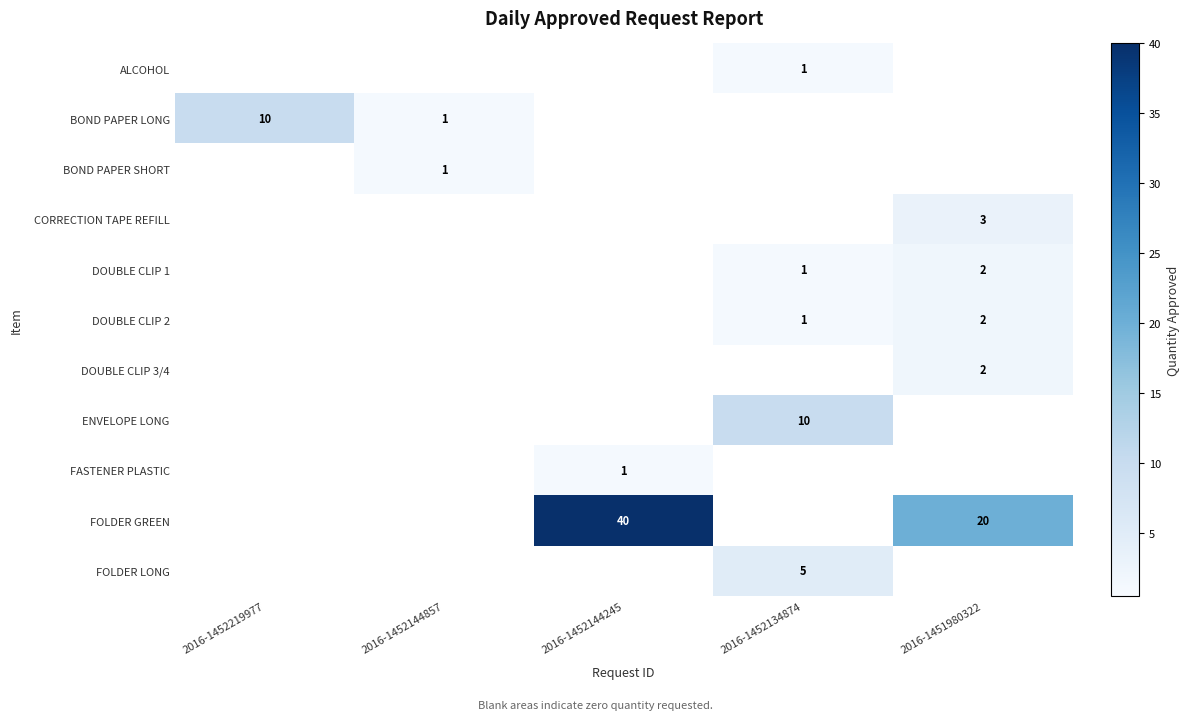

Is it true that FOLDER GREEN equals 20 at 2016-1451980322?

True